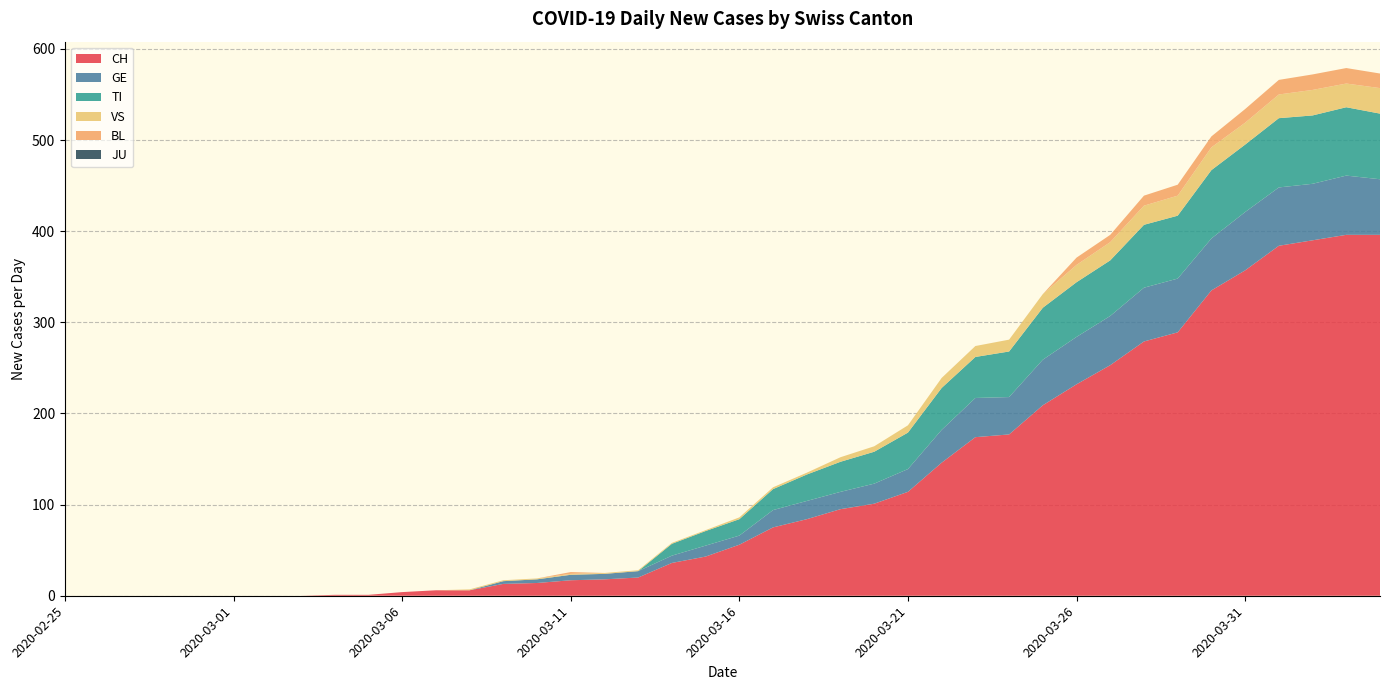

Reading right to left, transcribe all the data shown in this chart.

CH: 396	396	390	384	357	335	289	279	253	232	209	177	174	146	114	101	95	84	75	56	43	36	20	18	17	14	13	6	6	4	1	1	0	0	0	0	0	0	0	0
GE: 61	65	62	64	64	57	59	59	54	52	50	41	43	36	25	22	19	20	19	10	12	8	7	6	6	4	3	0	0	0	0	0	0	0	0	0	0	0	0	0
TI: 72	75	75	76	74	75	69	69	61	60	57	50	45	46	40	35	33	29	23	18	16	13	0	0	0	0	0	0	0	0	0	0	0	0	0	0	0	0	0	0
VS: 28	26	28	26	24	25	22	21	20	19	15	13	12	11	8	6	5	2	2	2	1	1	1	1	1	1	1	1	0	0	0	0	0	0	0	0	0	0	0	0
BL: 16	17	17	16	15	12	12	11	8	8	0	0	0	0	0	0	0	0	0	0	0	0	0	0	2	0	0	0	0	0	0	0	0	0	0	0	0	0	0	0
JU: 0	0	0	0	0	0	0	0	0	0	0	0	0	0	0	0	0	0	0	0	0	0	0	0	0	0	0	0	0	0	0	0	0	0	0	0	0	0	0	0